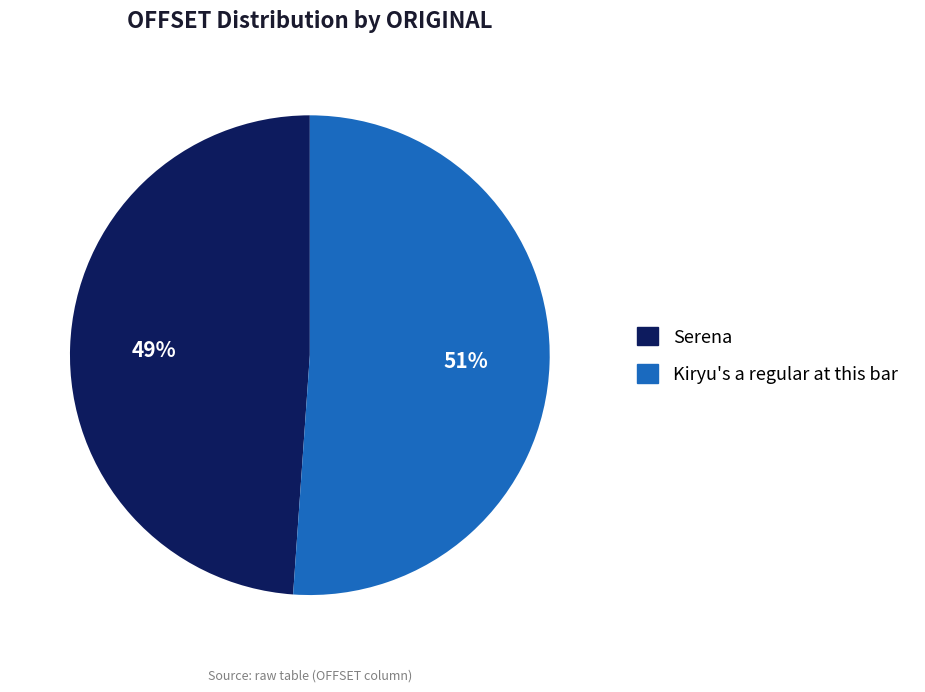

To the nearest percent, what is the difference between the largest and smallest slice percentages?

2%